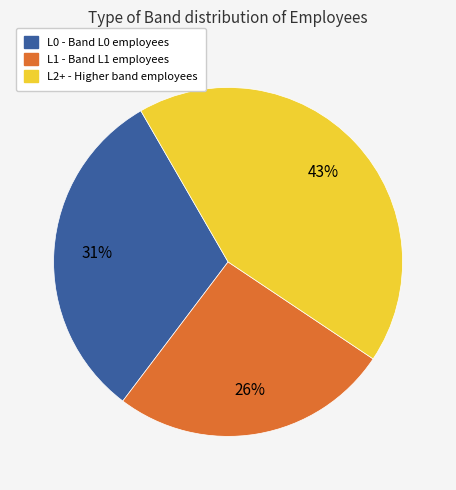

Does any single category account for the majority?

No